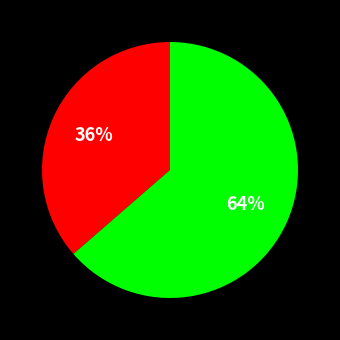

Does any single category account for the majority?

Yes